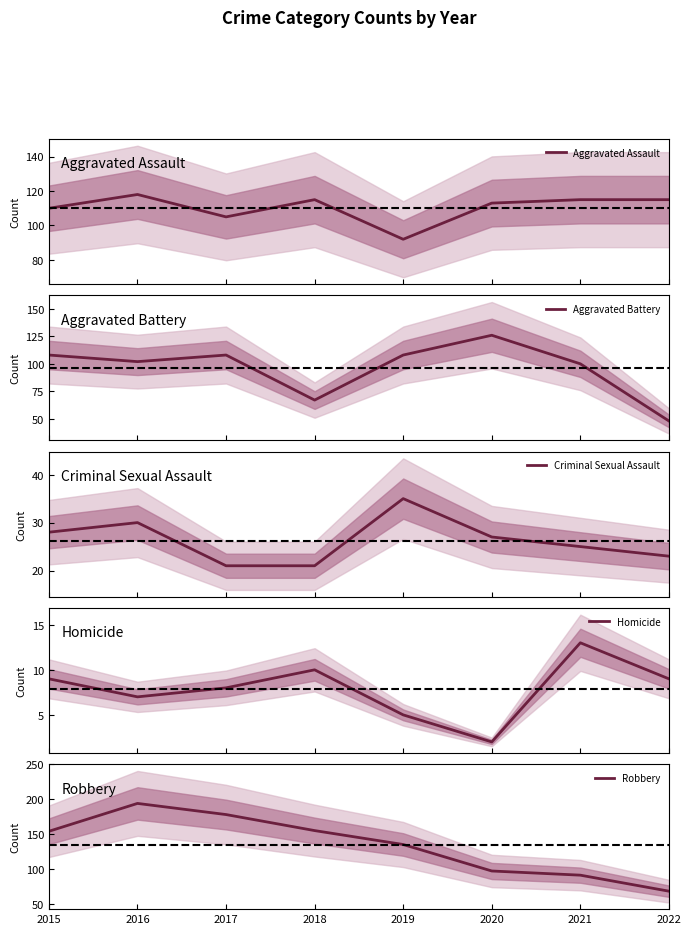

Which has a higher value, 2015 or 2017?

2015